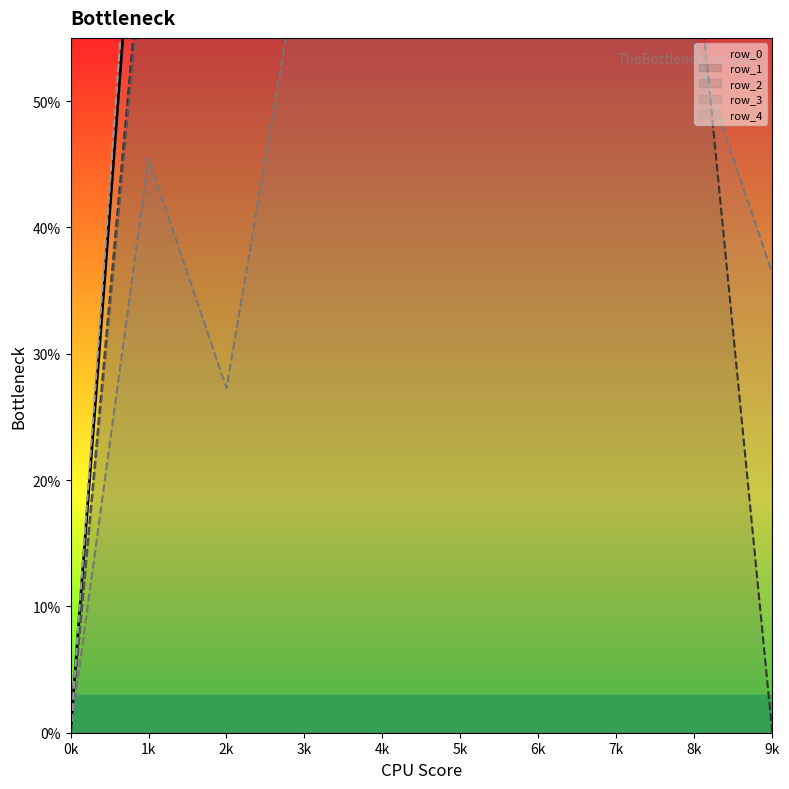

Is it true that row_0 equals 79.5 at 3?

True